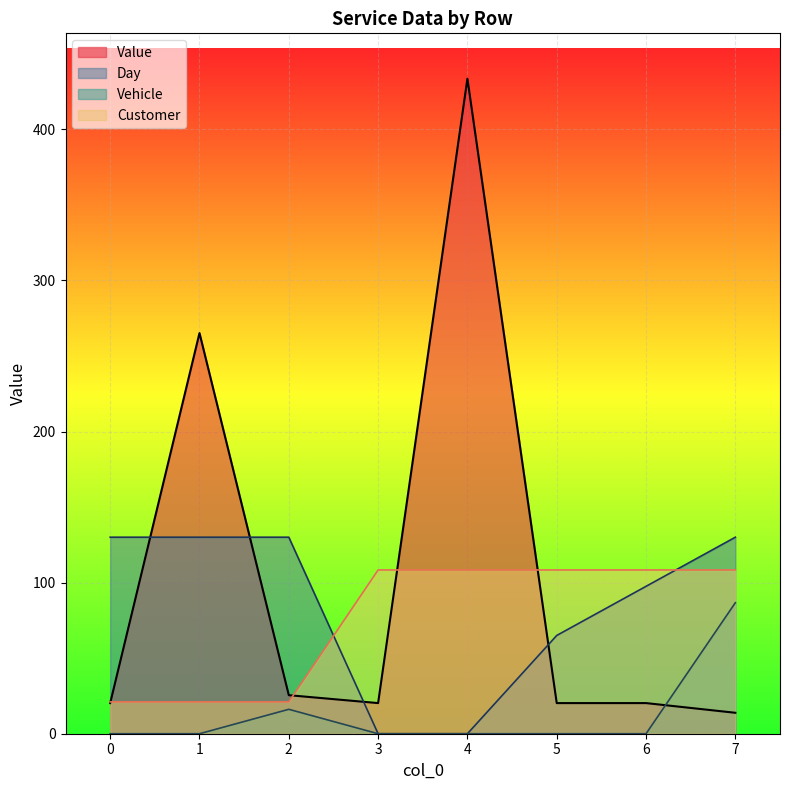

How many lines are shown in the chart?

4